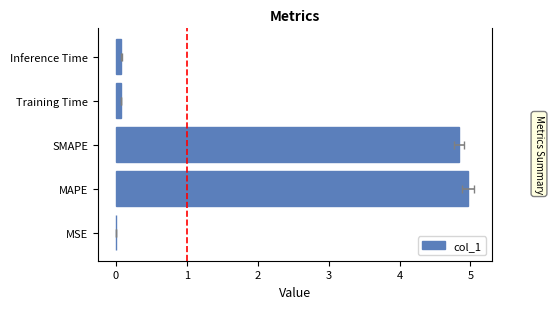

What is the sum of all values?

10.0